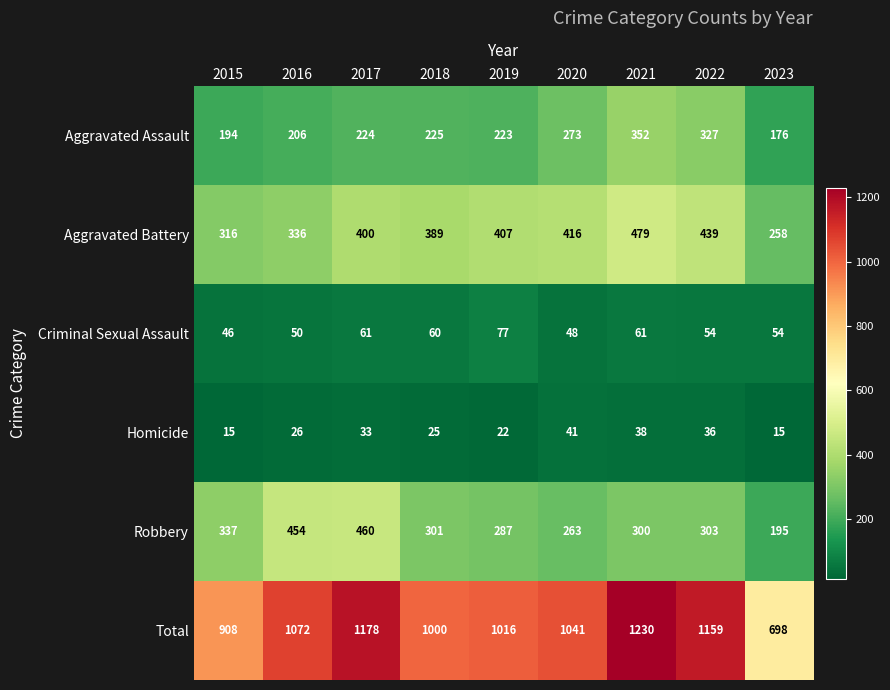

Which series has the largest total across all categories?

Total